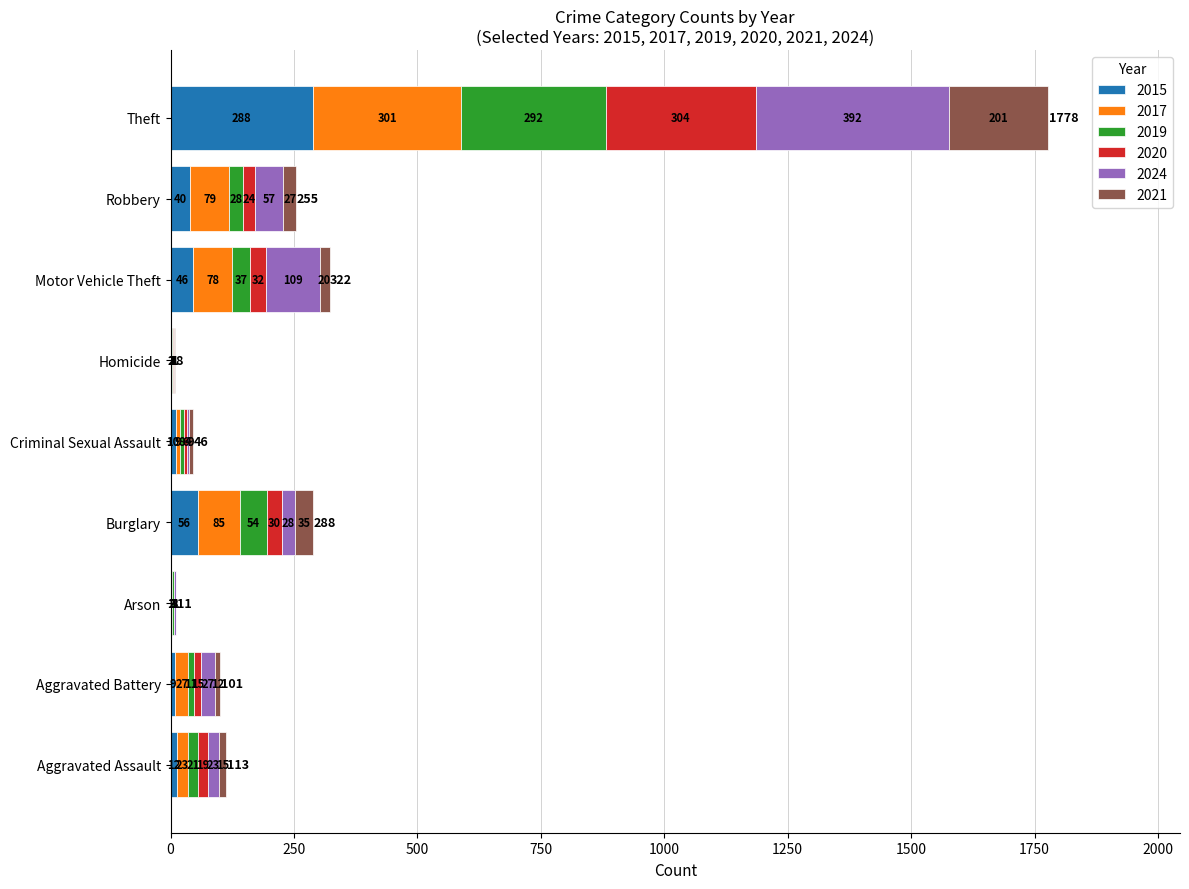

At which category is the sum across all series the highest?

Theft